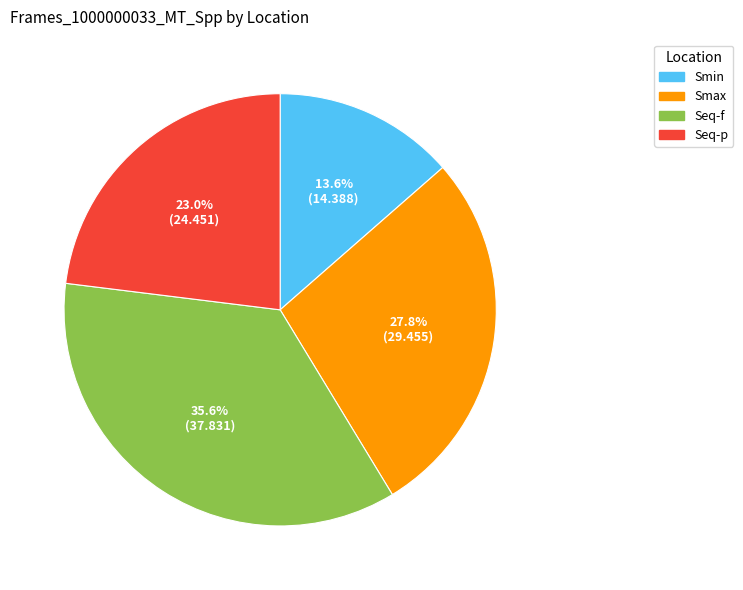

To the nearest percent, what is the difference between the largest and smallest slice percentages?

22%